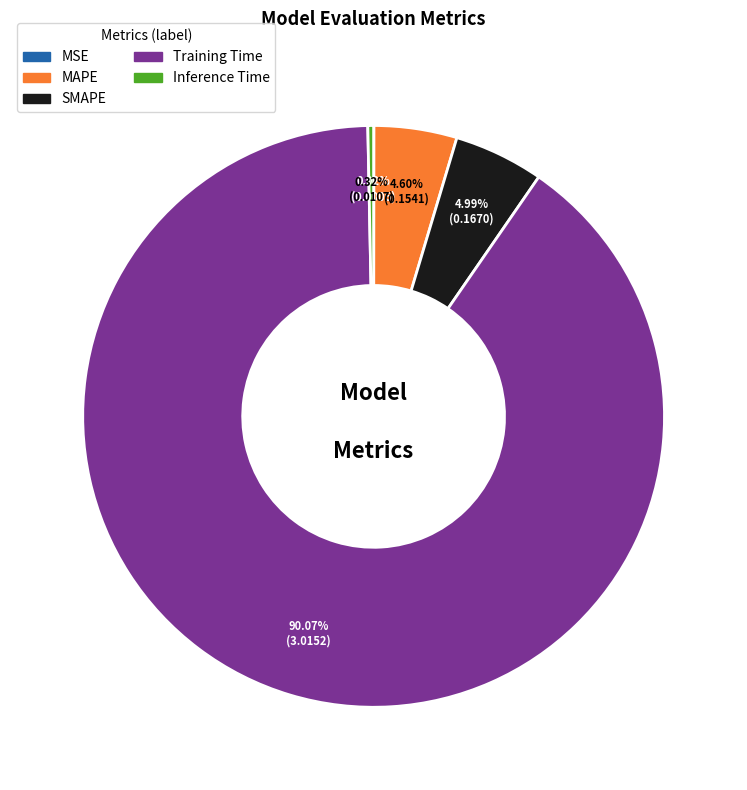

Which slice is the largest?

Training Time